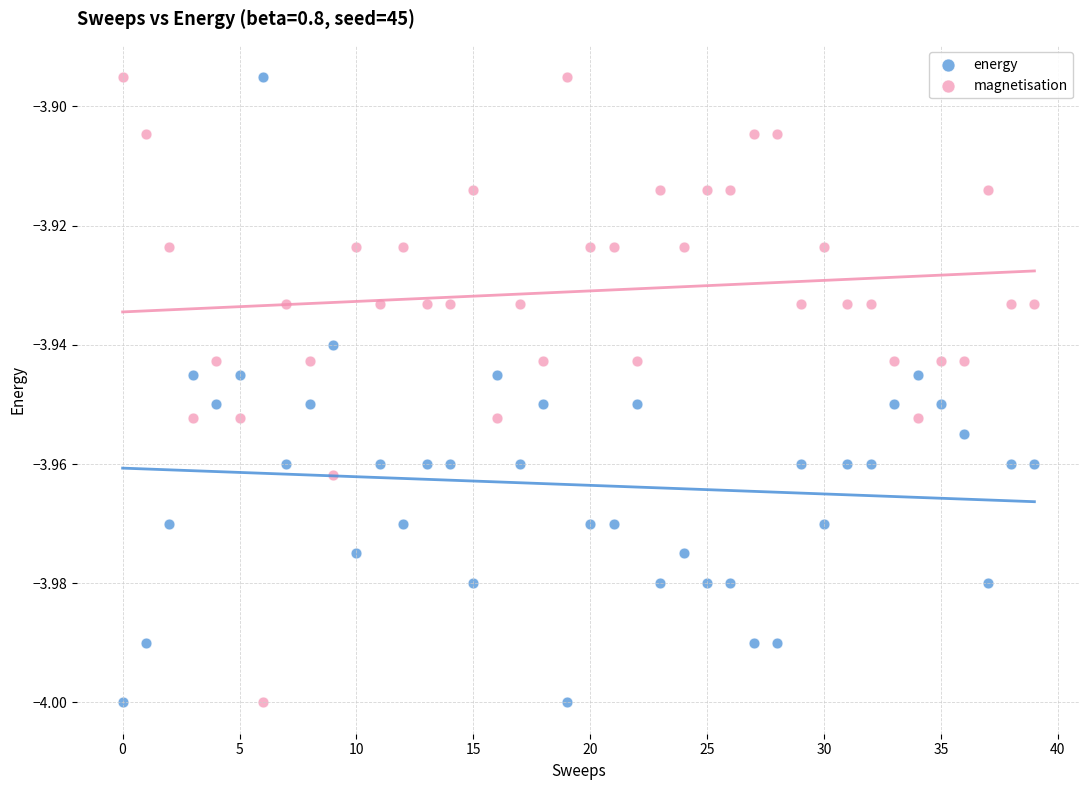

What are all the series names shown in the legend?

energy, magnetisation